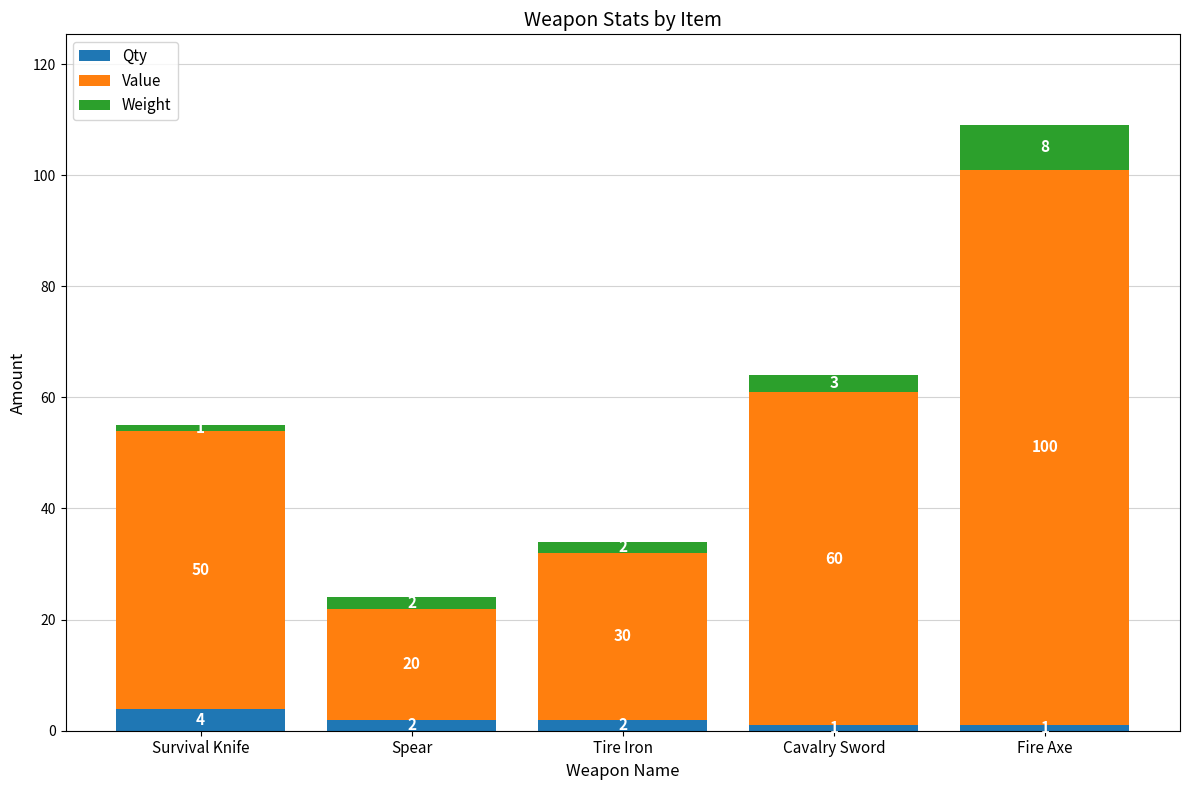

Reading right to left, list the values for the Qty series.

Fire Axe=1	Cavalry Sword=1	Tire Iron=2	Spear=2	Survival Knife=4